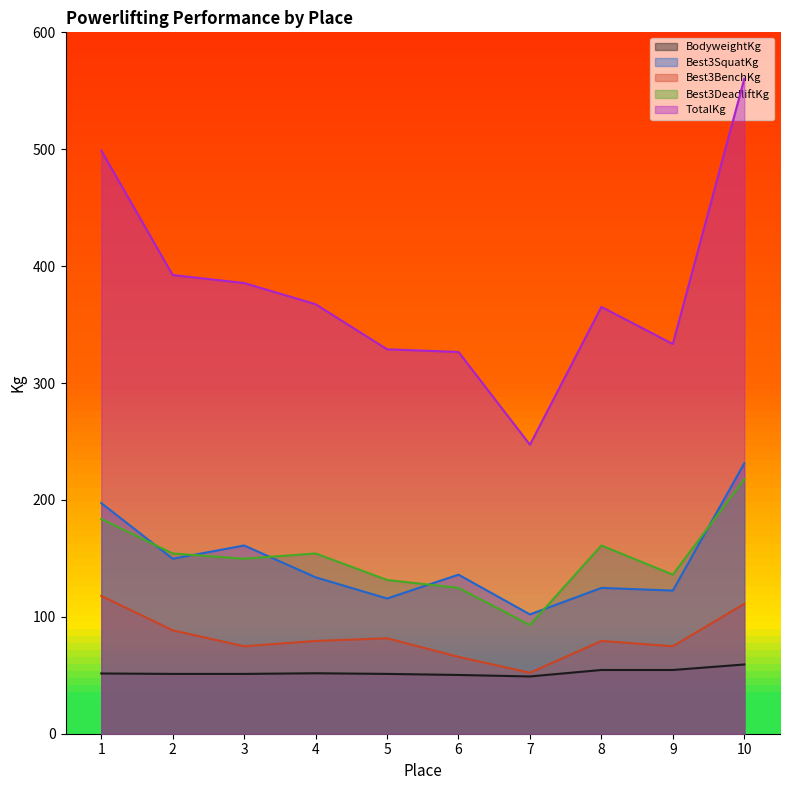

What is the difference between the TotalKg values at 4 and 3?

18.1